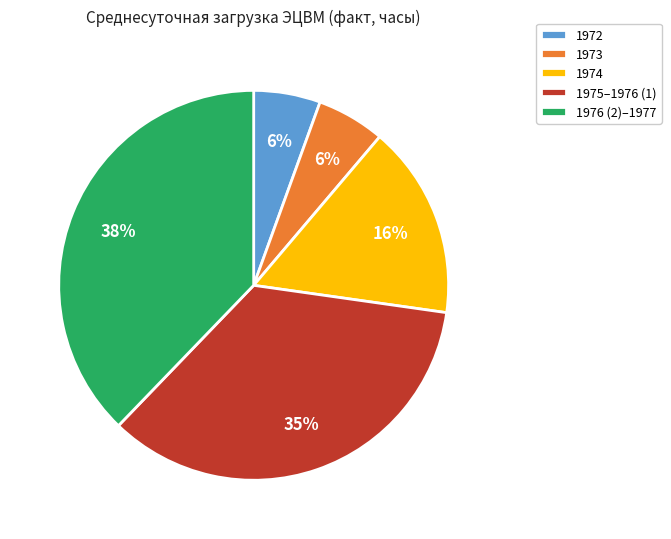

Is it true that 1973 is 1% of the pie?

False